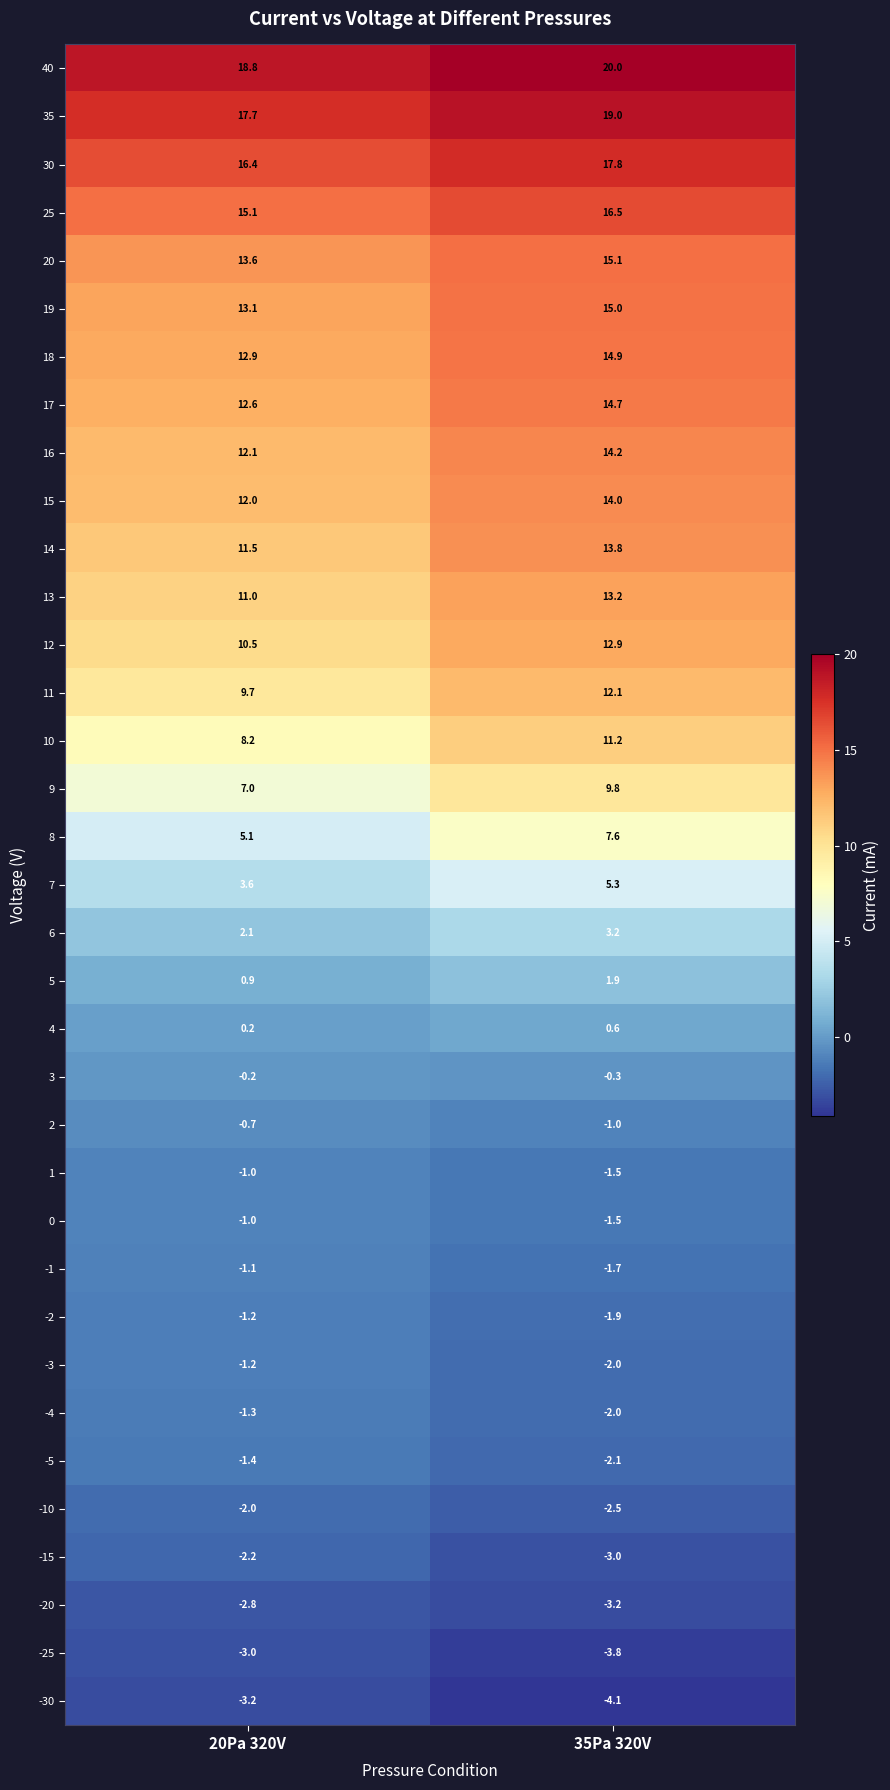

At which label does 16 first exceed 14?

35Pa 320V